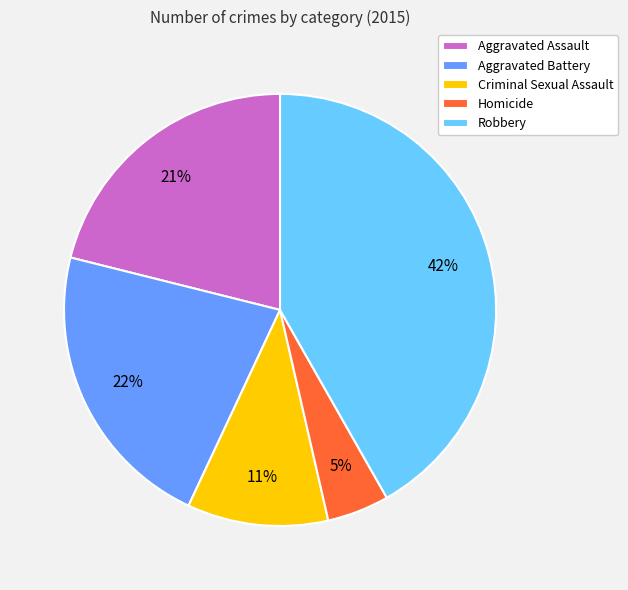

Which slice is the smallest?

Homicide